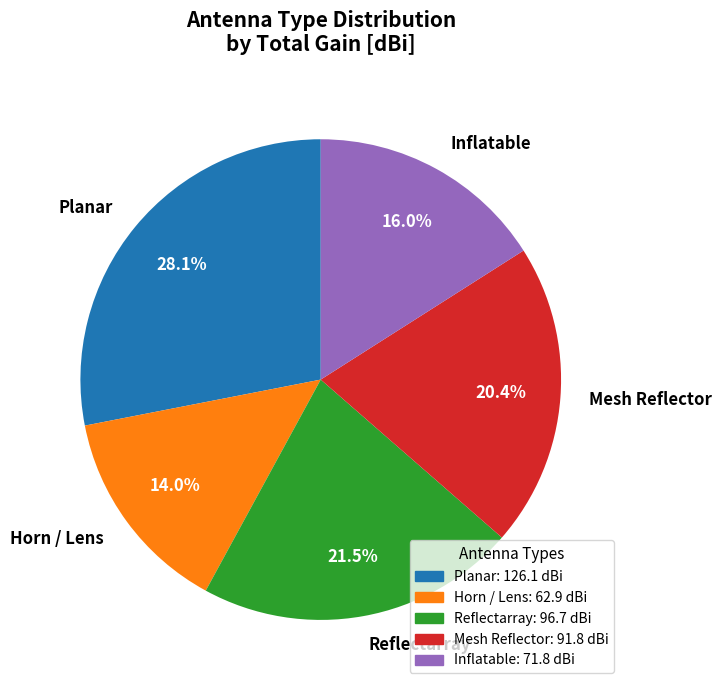

To the nearest percent, what is the average slice percentage?

20%